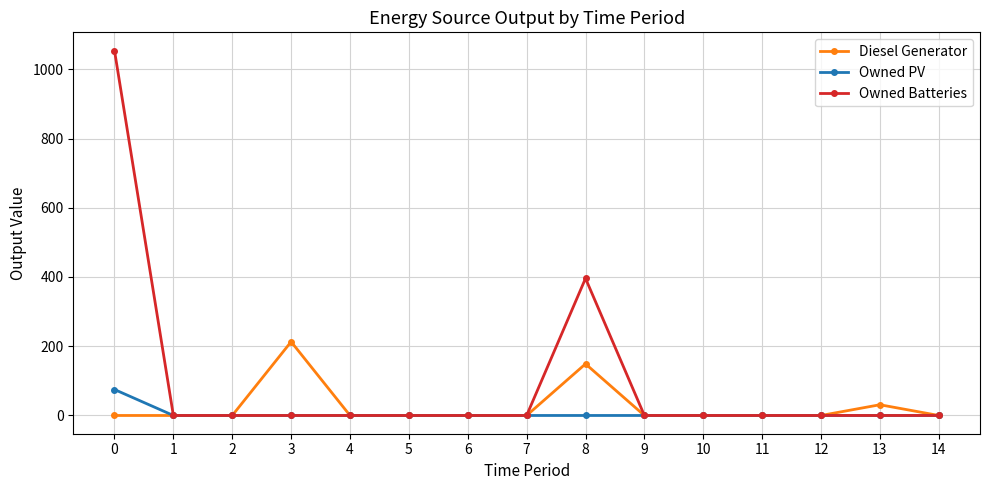

What is the maximum value shown in the chart?

1054